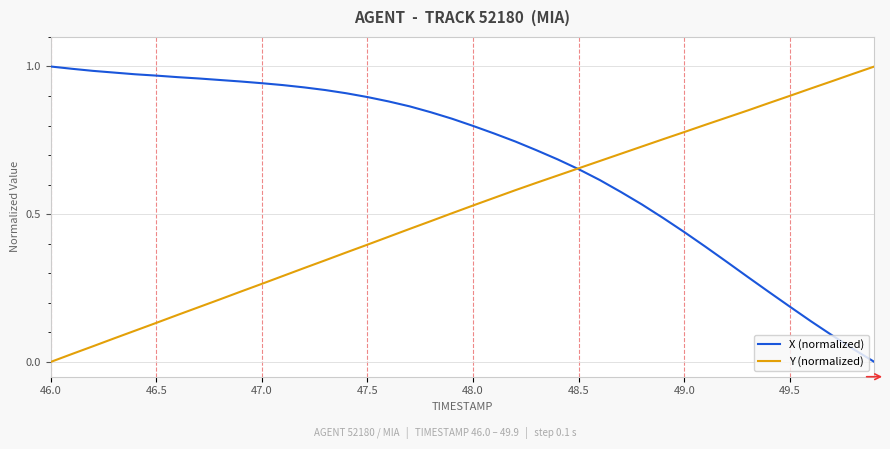

Rank the series by their average value, from lowest to highest.

Y (normalized), X (normalized)